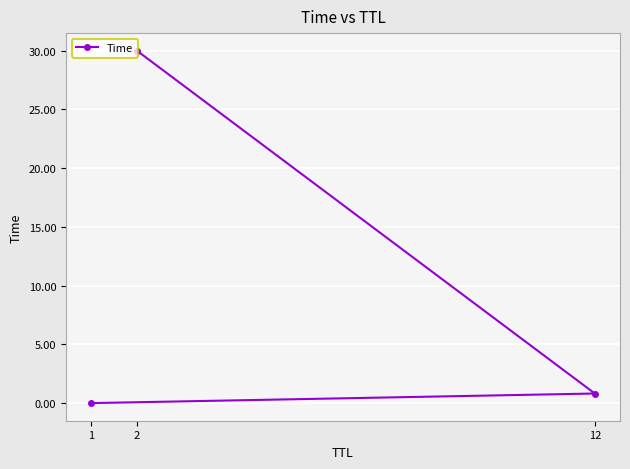

What is the difference between the maximum and minimum values?

30.0